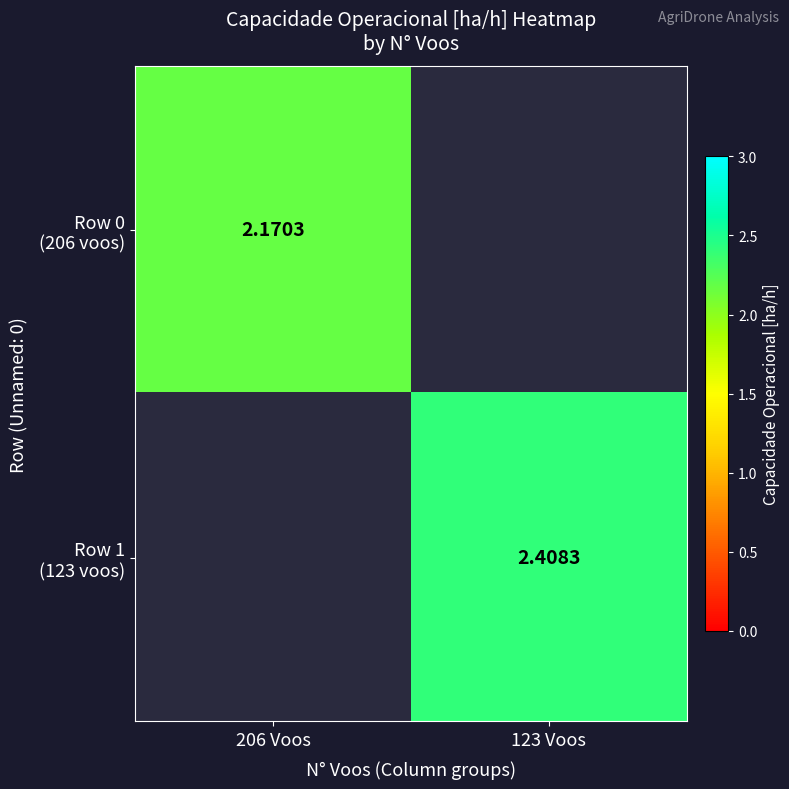

At which label does Row 1 (123 voos) reach its minimum?

206 Voos